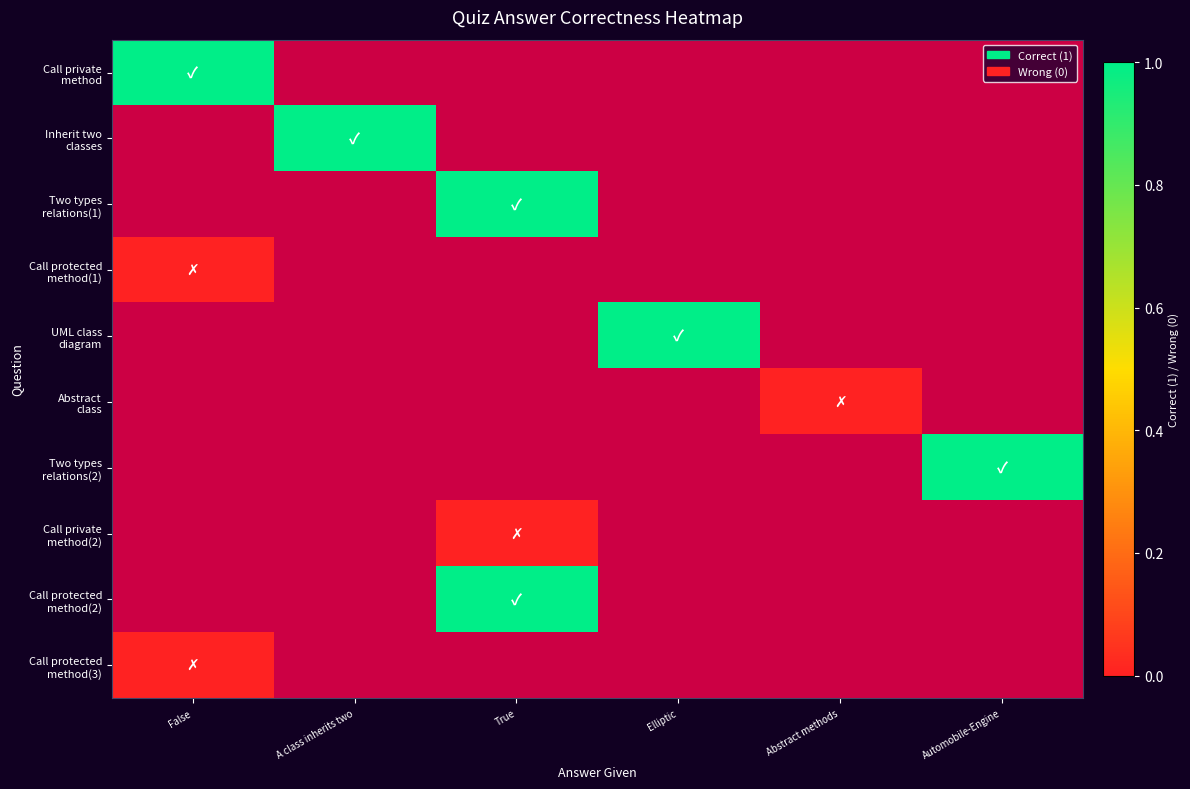

At which label does Inherit two classes reach its minimum?

False